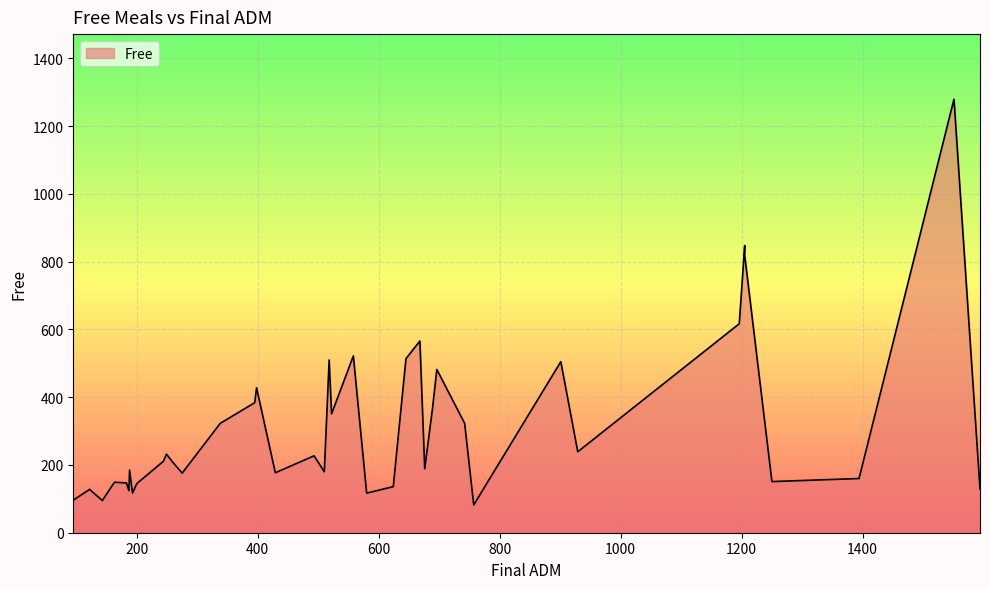

What is the difference between the second highest and minimum values?

766